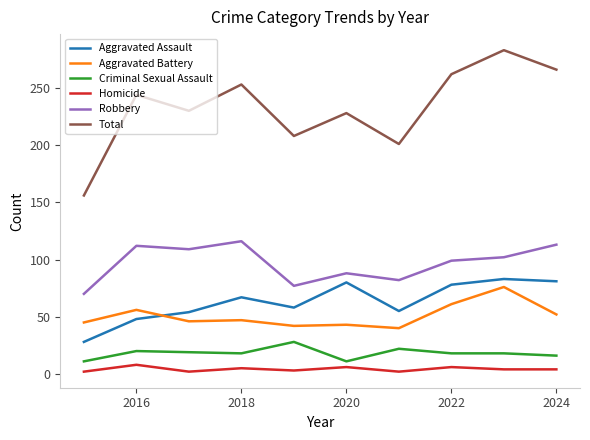

Which series has the widest spread of values?

Total